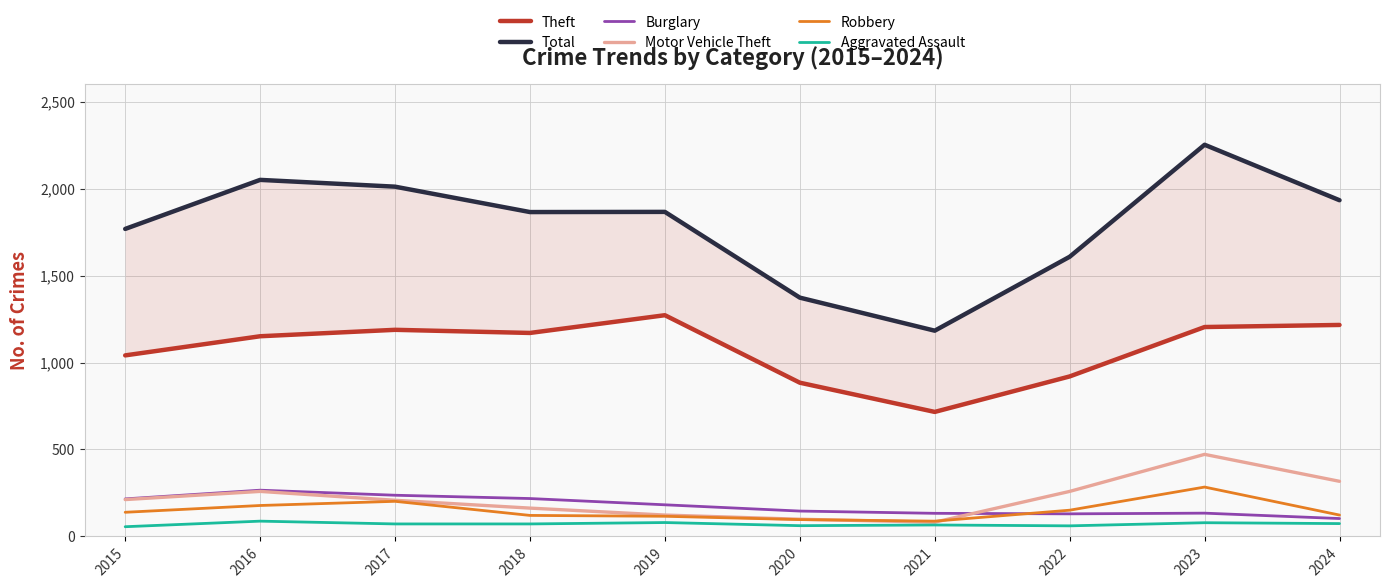

True or false: Burglary has a value of 47 at 2021.

False